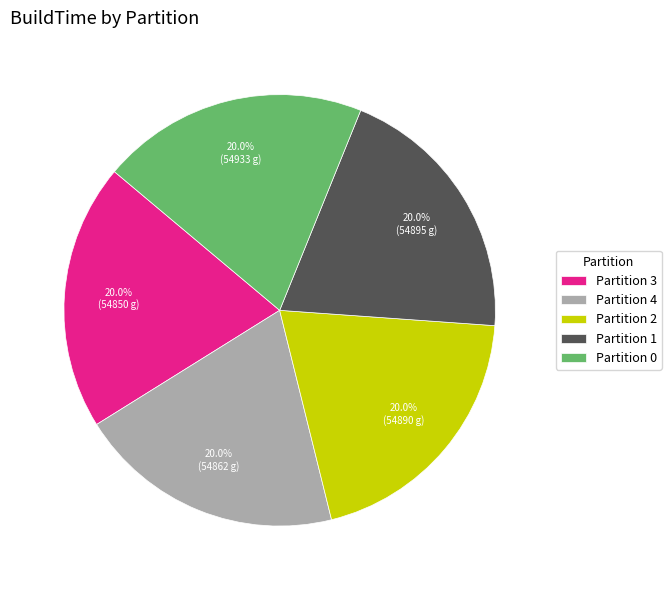

What percentage do Partition 1 and Partition 2 together represent?

40.0%